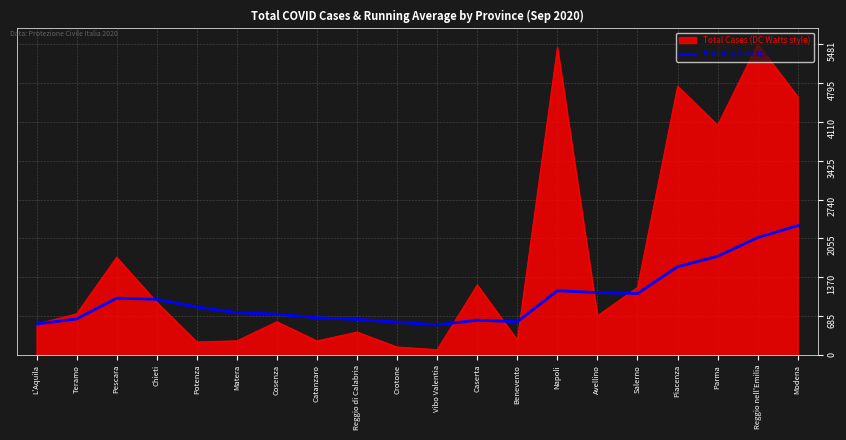

Which series has the largest range (max minus min)?

Total Cases (DC Watts style)